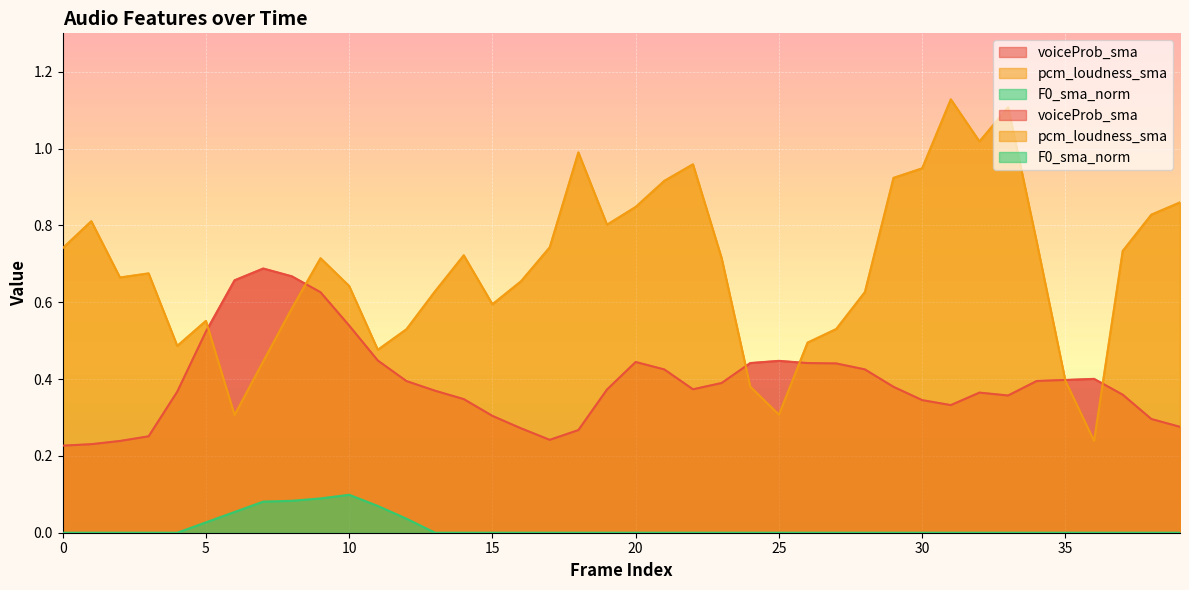

What is the greatest value displayed?

1.1